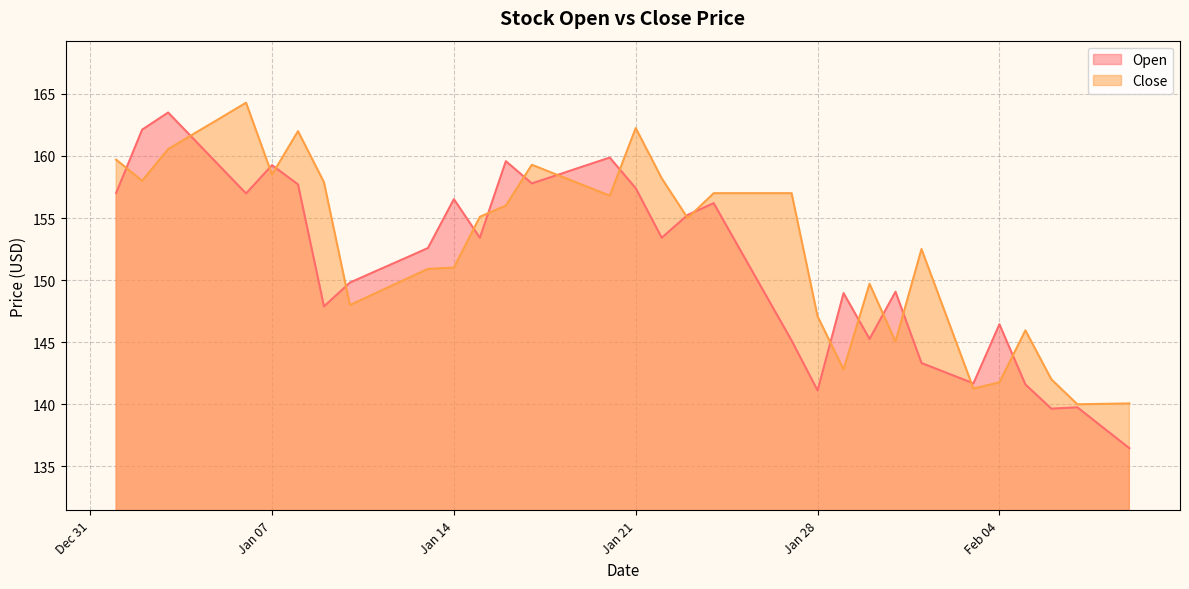

What is the maximum value shown in the chart?

164.3